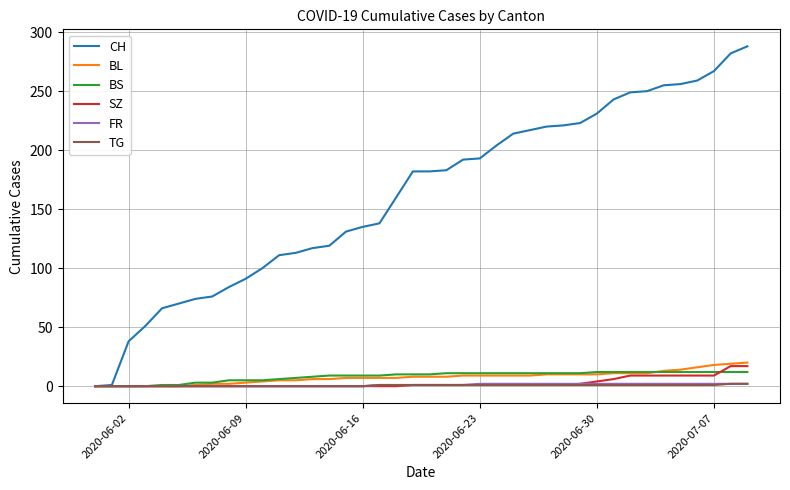

Which series has the largest range (max minus min)?

CH